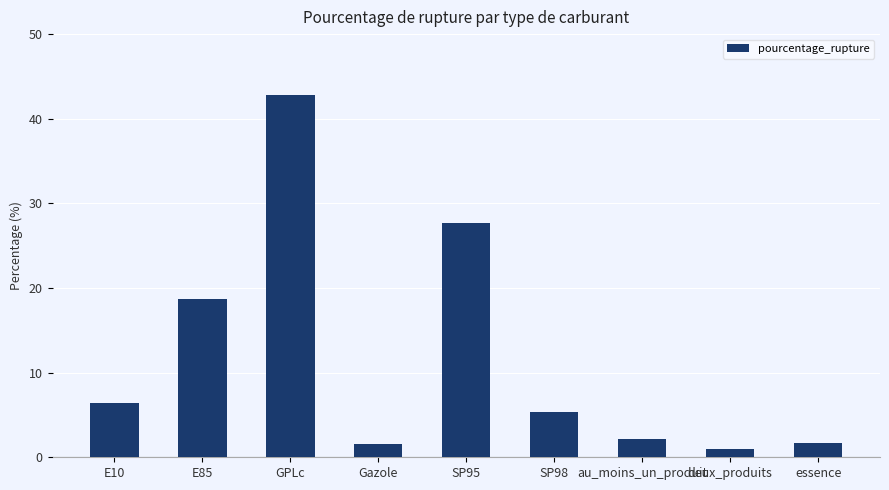

Count the number of values greater than 5.

5